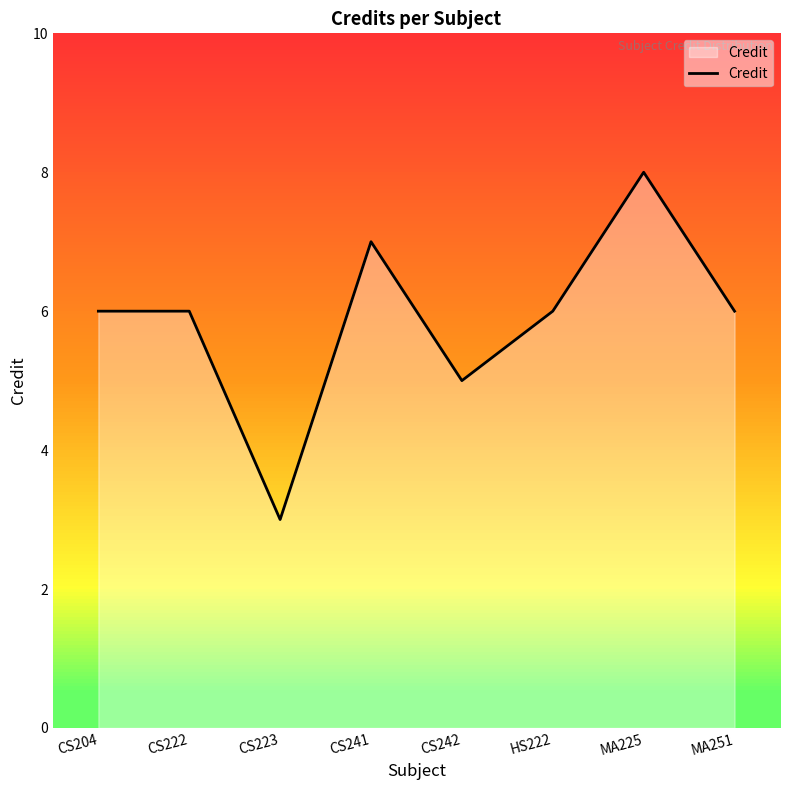

What position from the left is CS241?

4